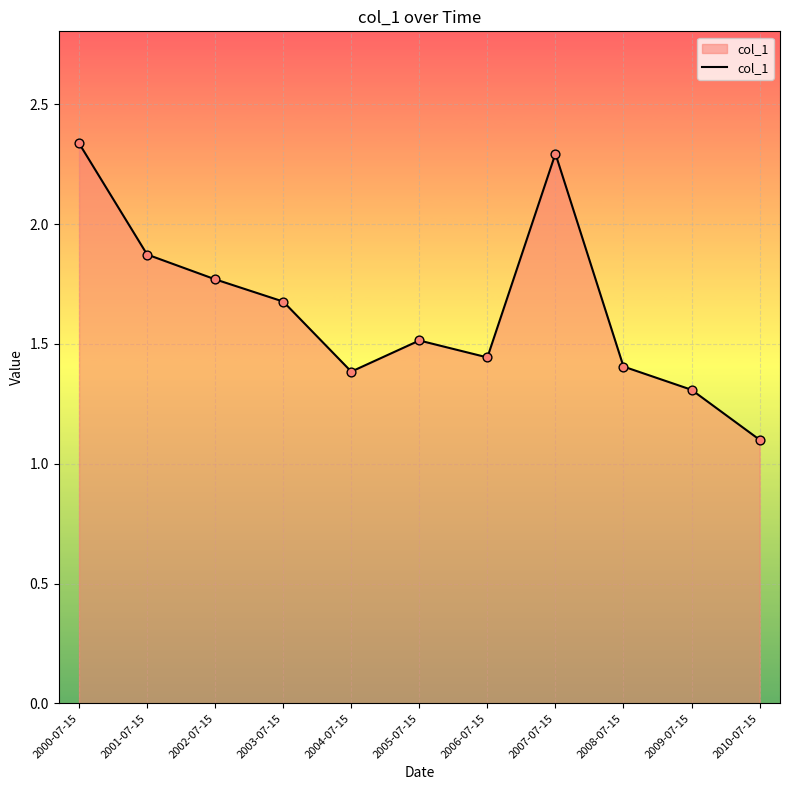

Approximately how many times larger is the value at 2010-07-15 compared to 2005-07-15?

0.7